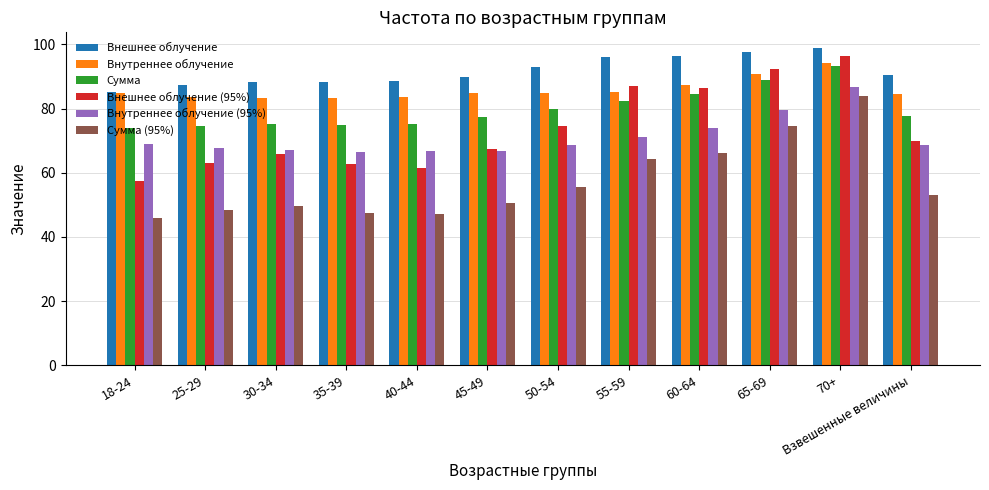

Between 30-34 and 70+, which series saw the biggest shift?

Сумма (95%)